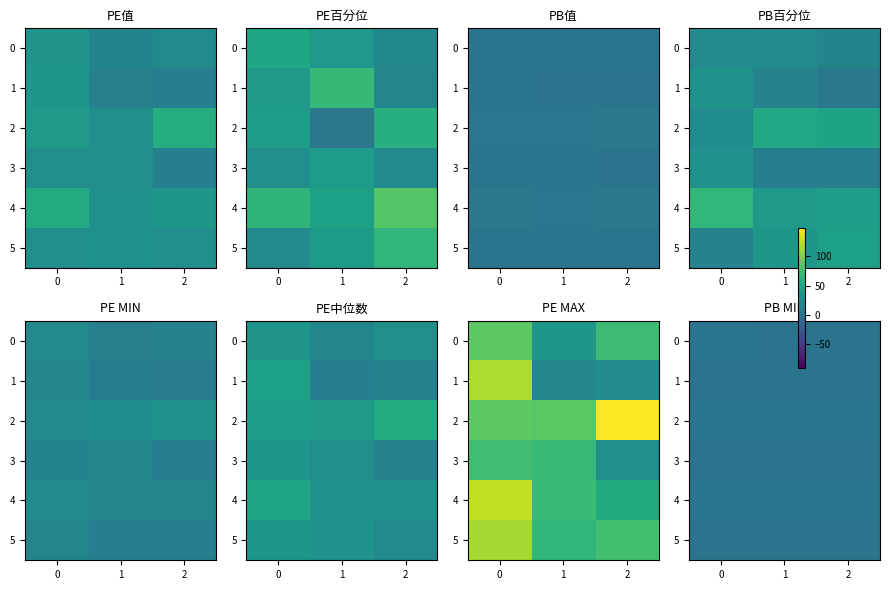

What is the minimum value for 1?

1.1